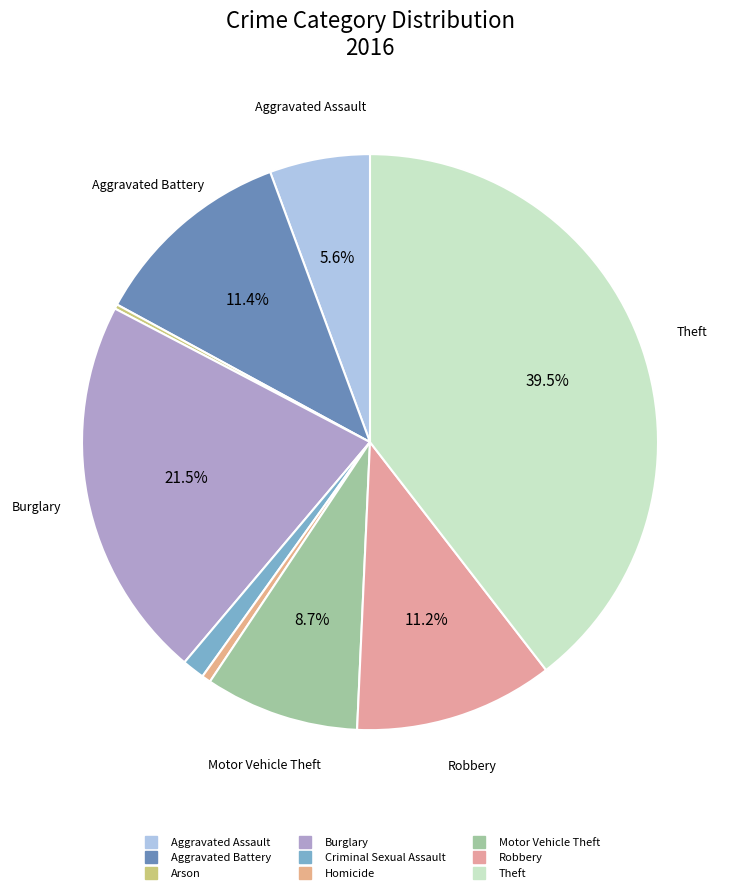

What is the smallest slice in the pie chart?

Arson